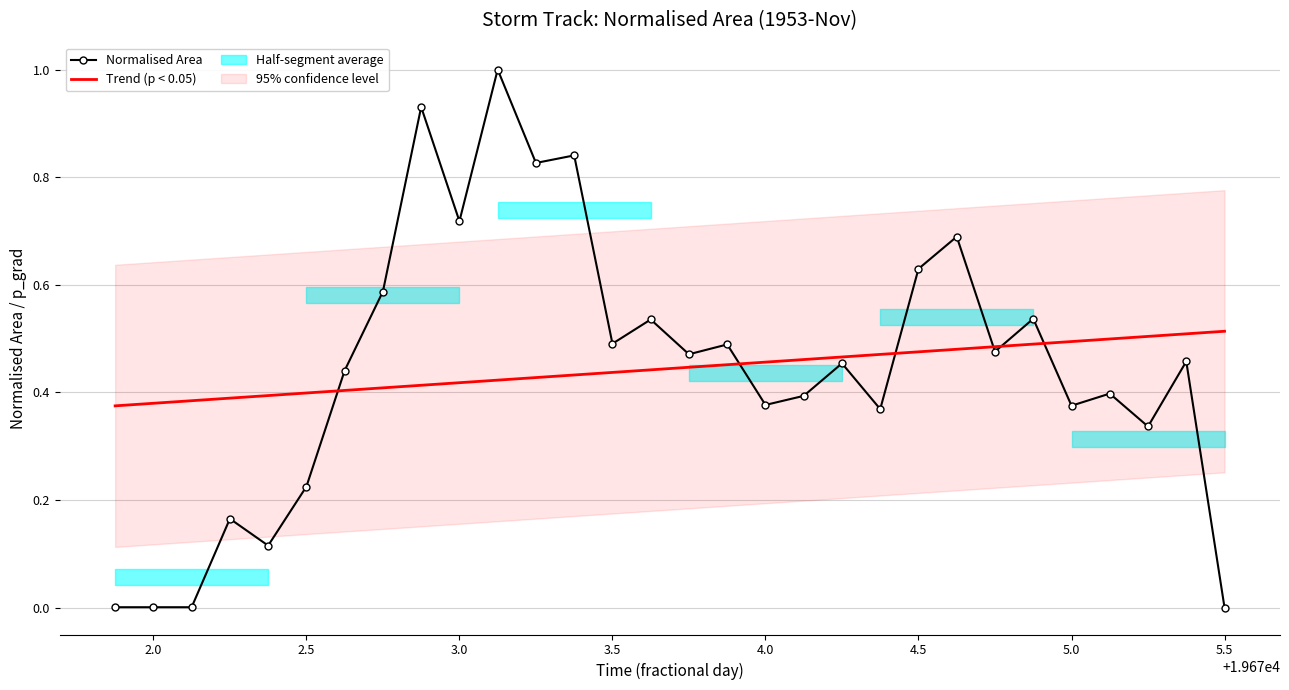

Does the chart have visible grid lines?

Yes